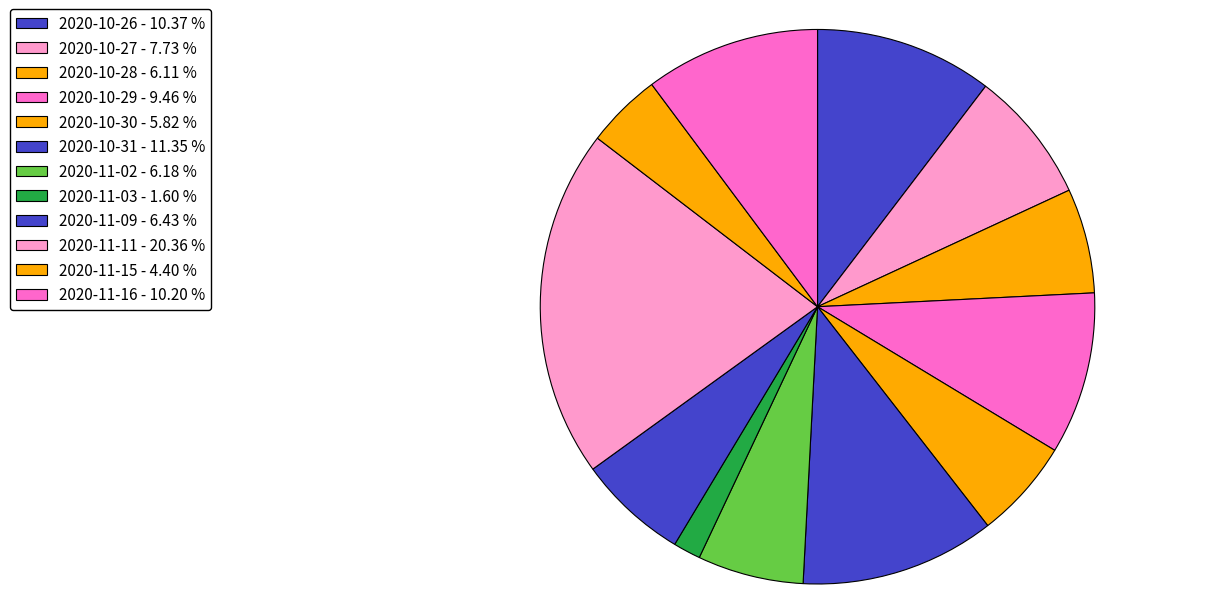

To the nearest percent, what percentage of the pie is 2020-10-26?

10%